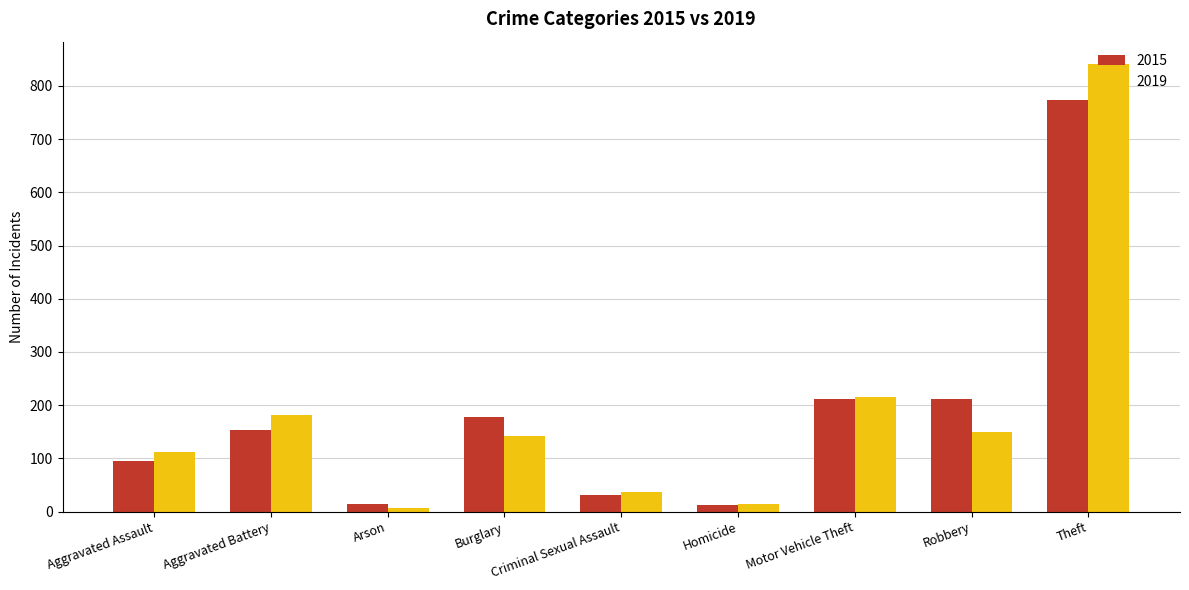

What is the greatest value displayed?

841